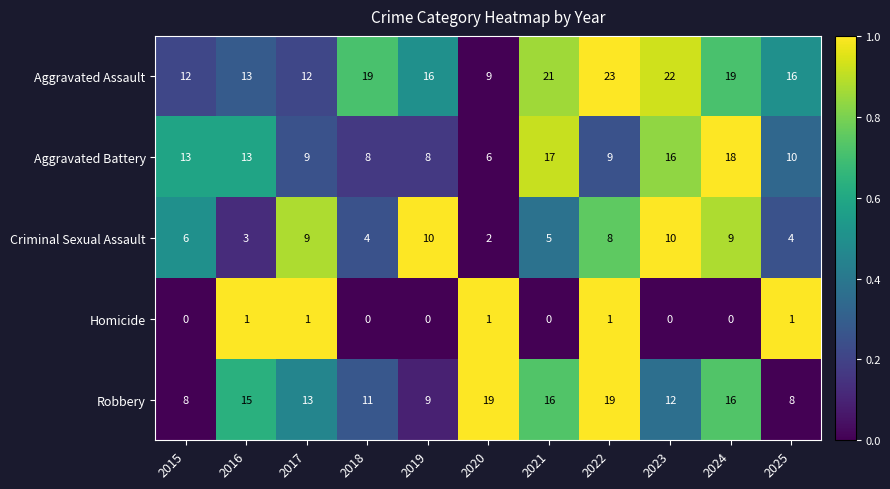

Count the number of data series in this chart.

5